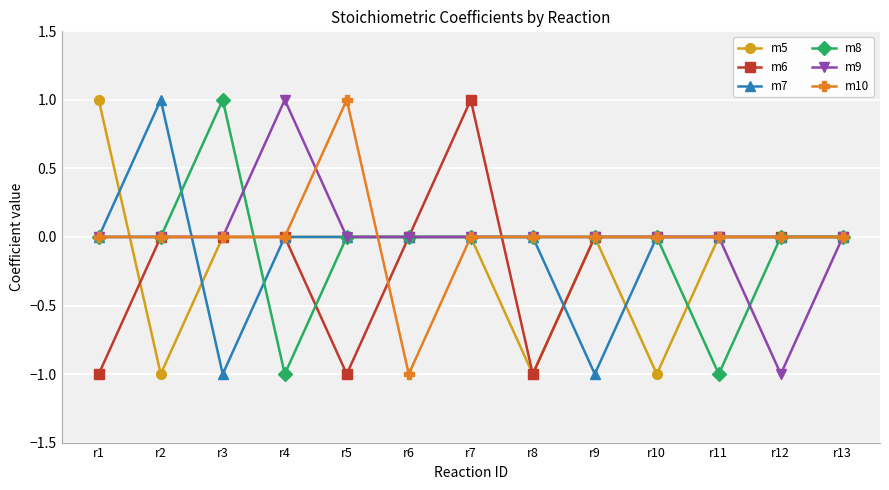

What is the sum of the m10 values at r10 and r6?

-1